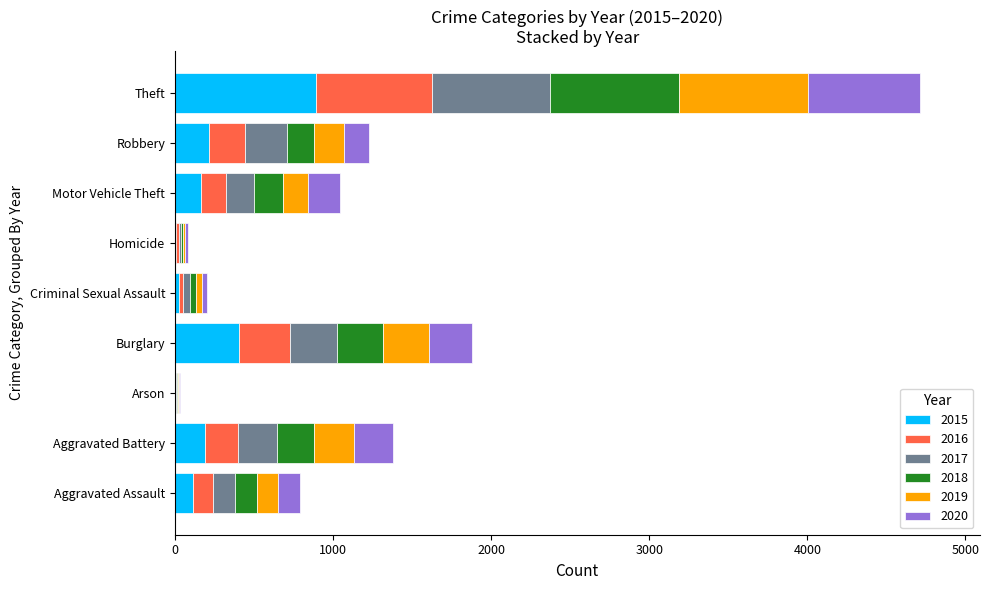

What are all the series names shown in the legend?

2015, 2016, 2017, 2018, 2019, 2020